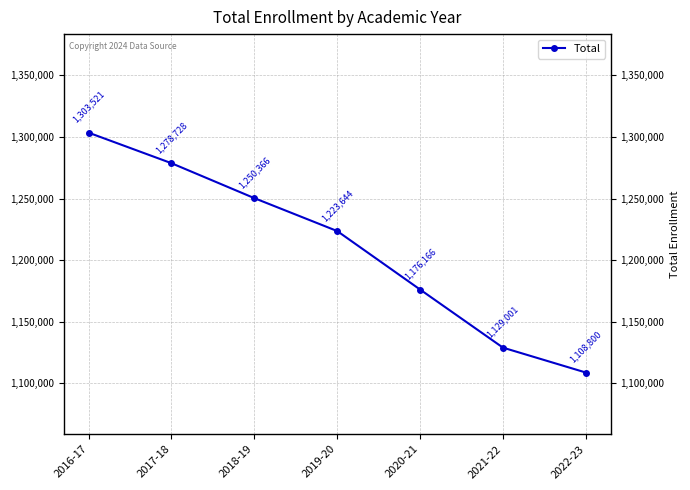

Read the value at 2017-18, to the nearest 50.

1278750